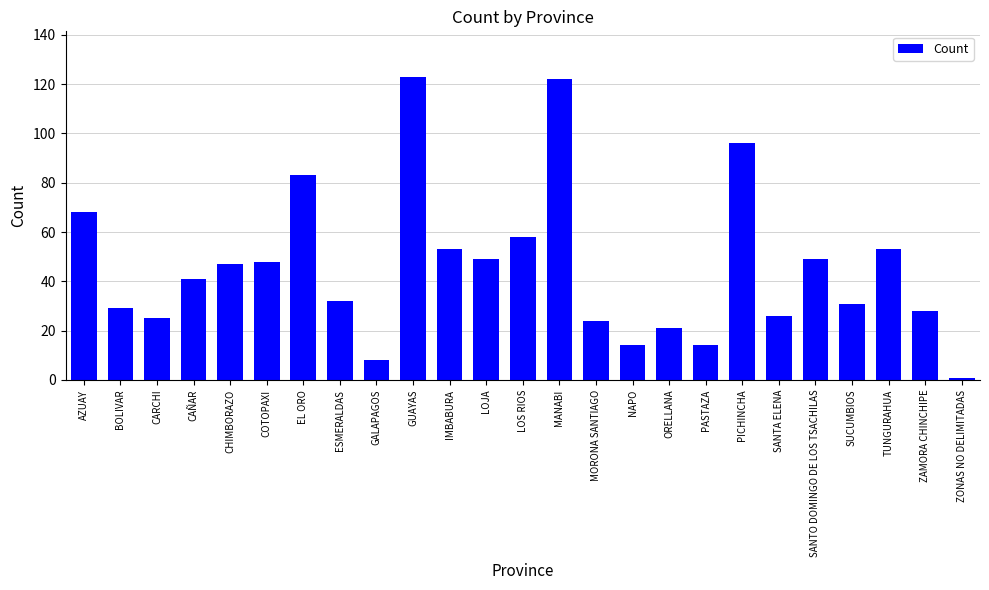

What is the change in value from EL ORO to SUCUMBIOS?

-52